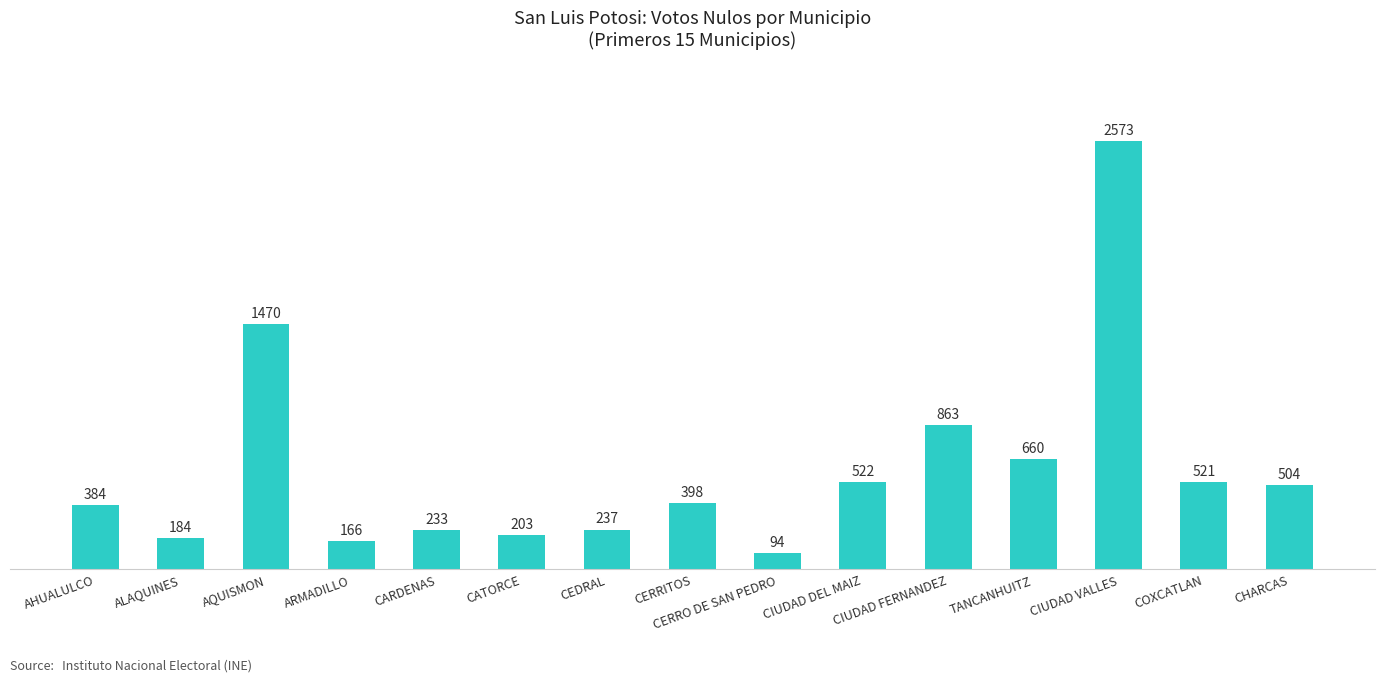

What is the difference between the second highest and second lowest values?

1304